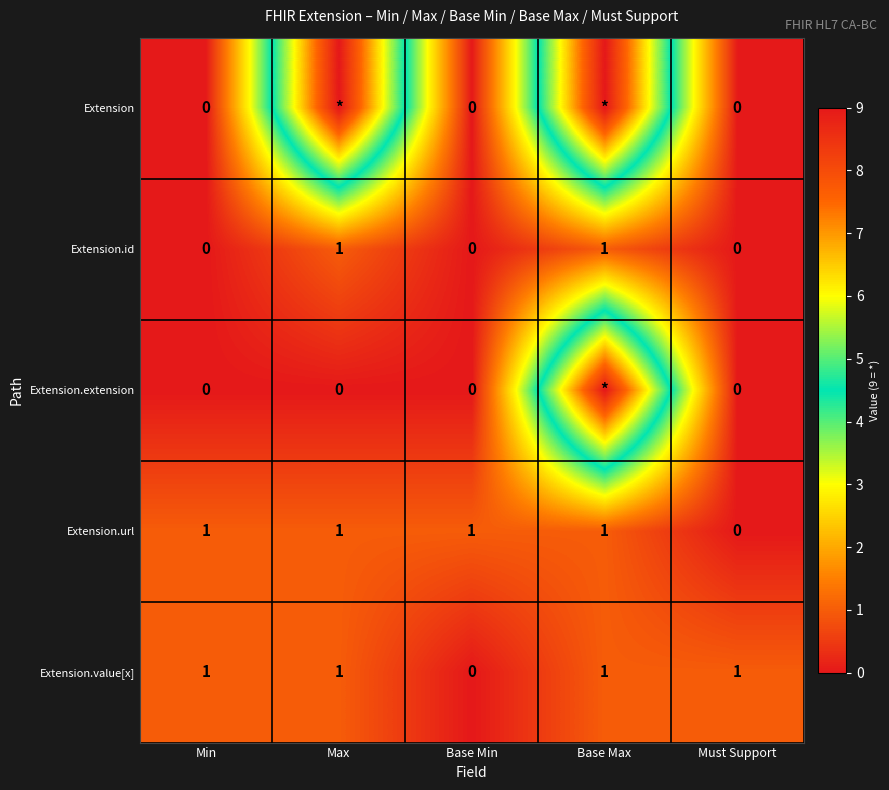

Is the value of Extension.id at Base Max greater than the value of Extension.url at Must Support?

Yes